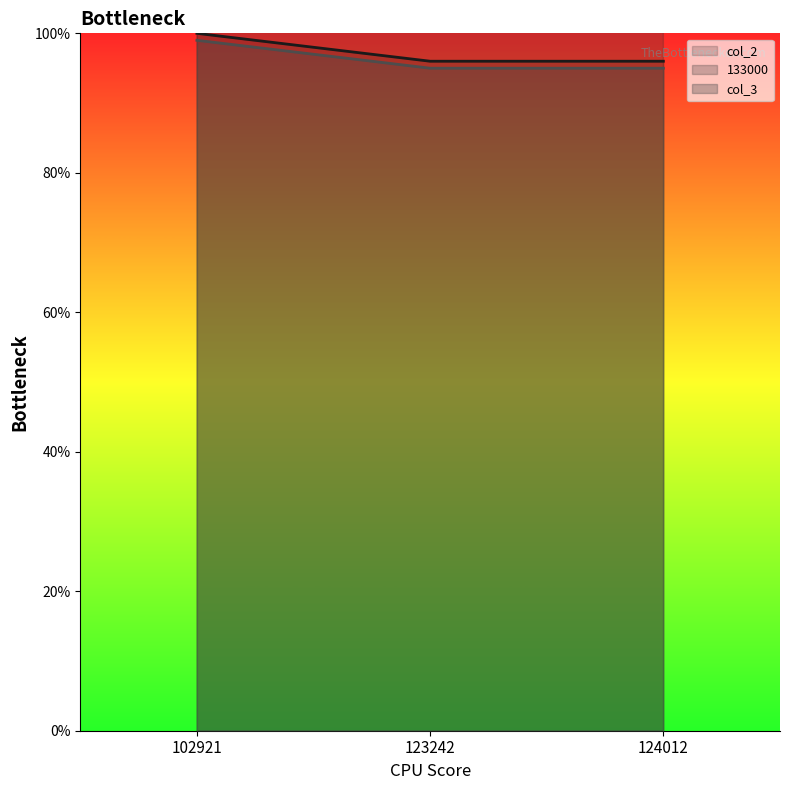

Which category has the lowest value across all series?

123242